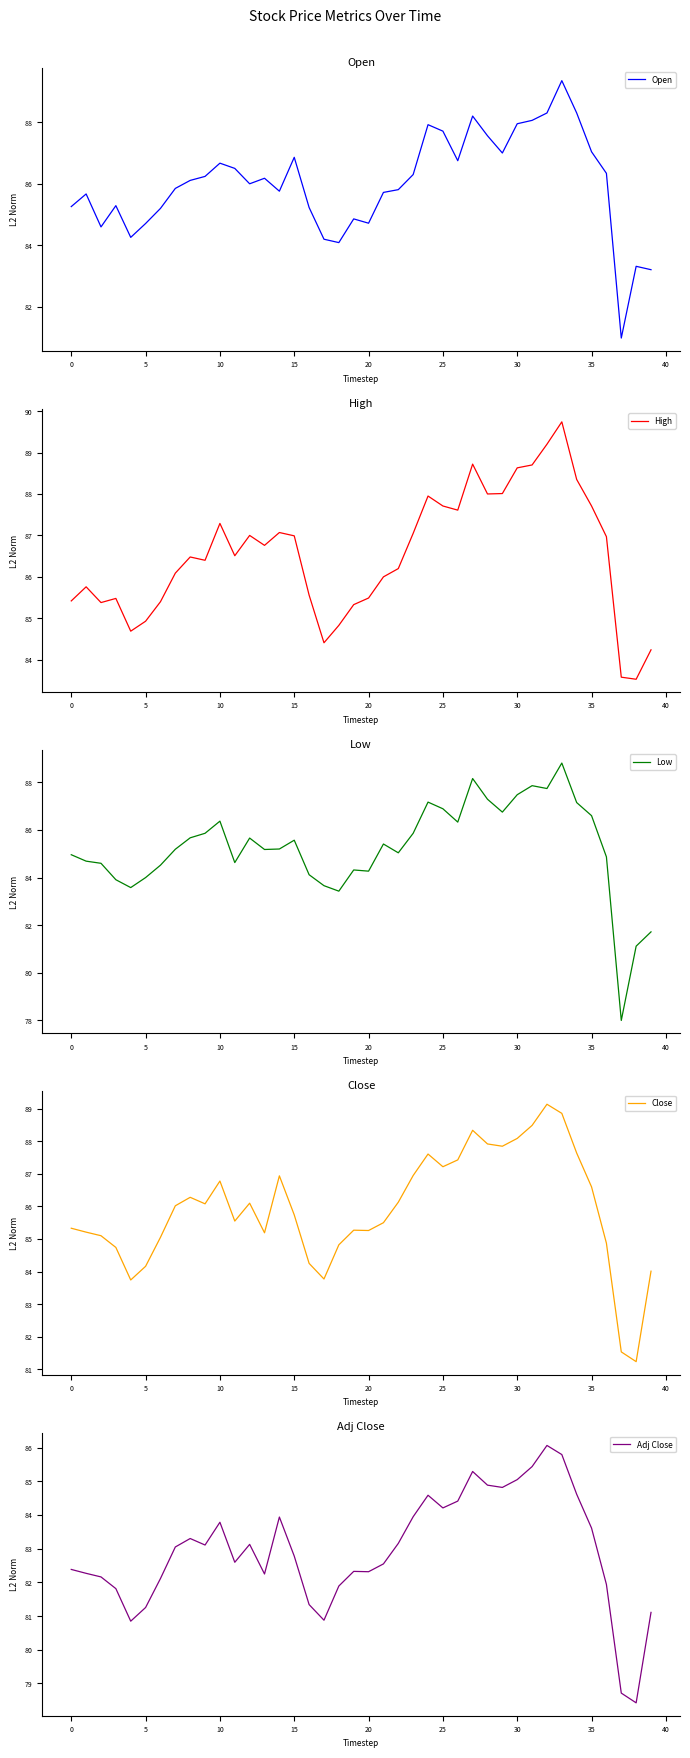

What is the lowest value of the Low series?

78.0